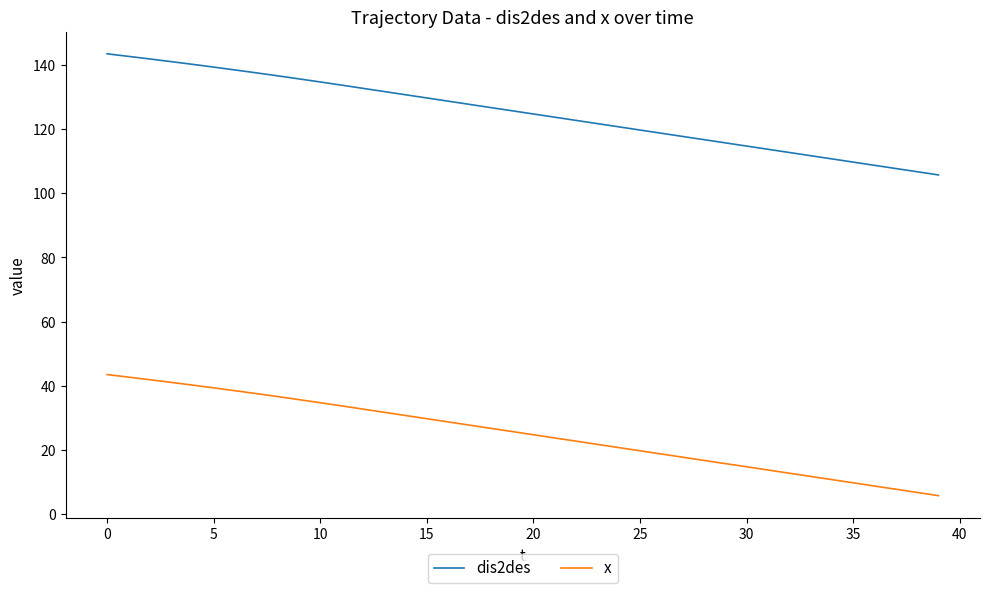

Which series has the largest total across all categories?

dis2des